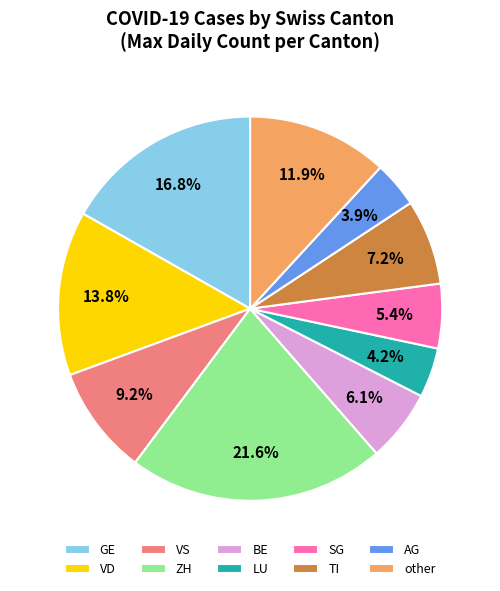

How many segments does this pie chart have?

10